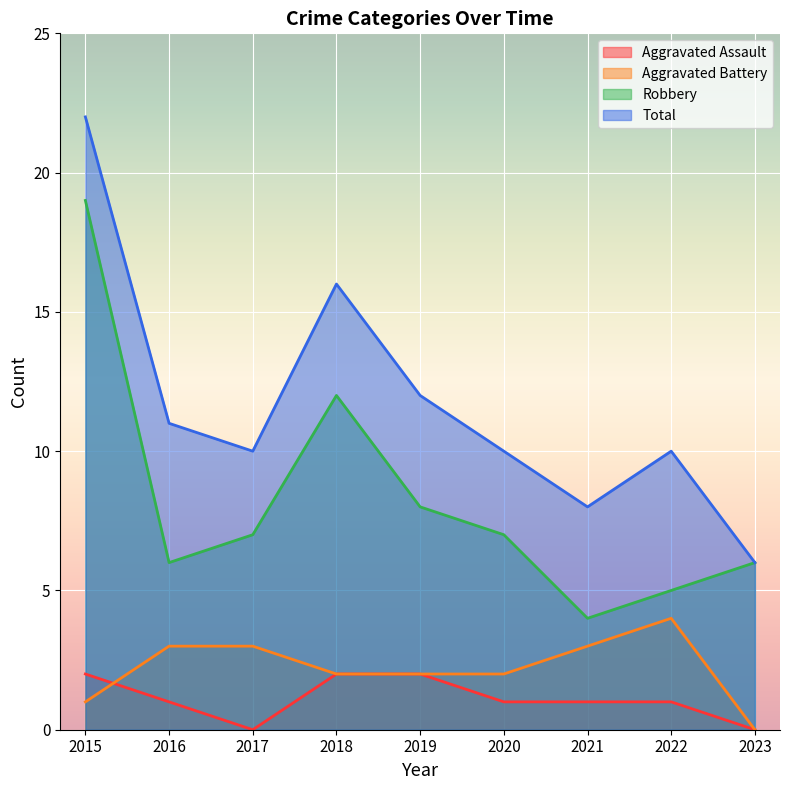

True or false: Robbery and Aggravated Battery intersect in this chart.

False